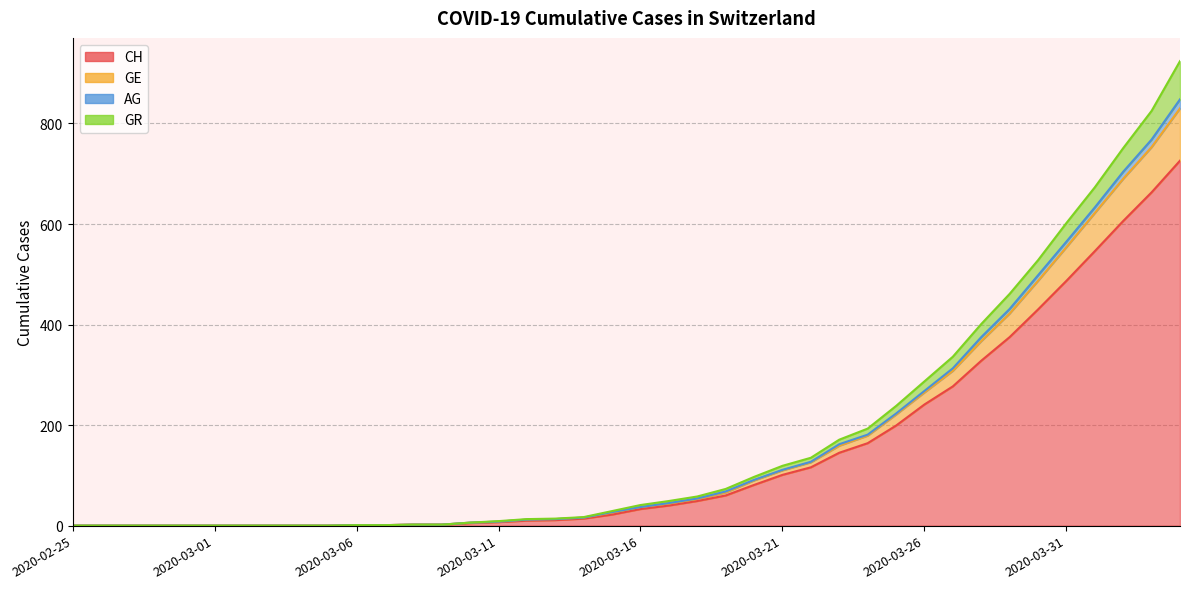

The value of GR at 2020-03-02 is -332. True or false?

False